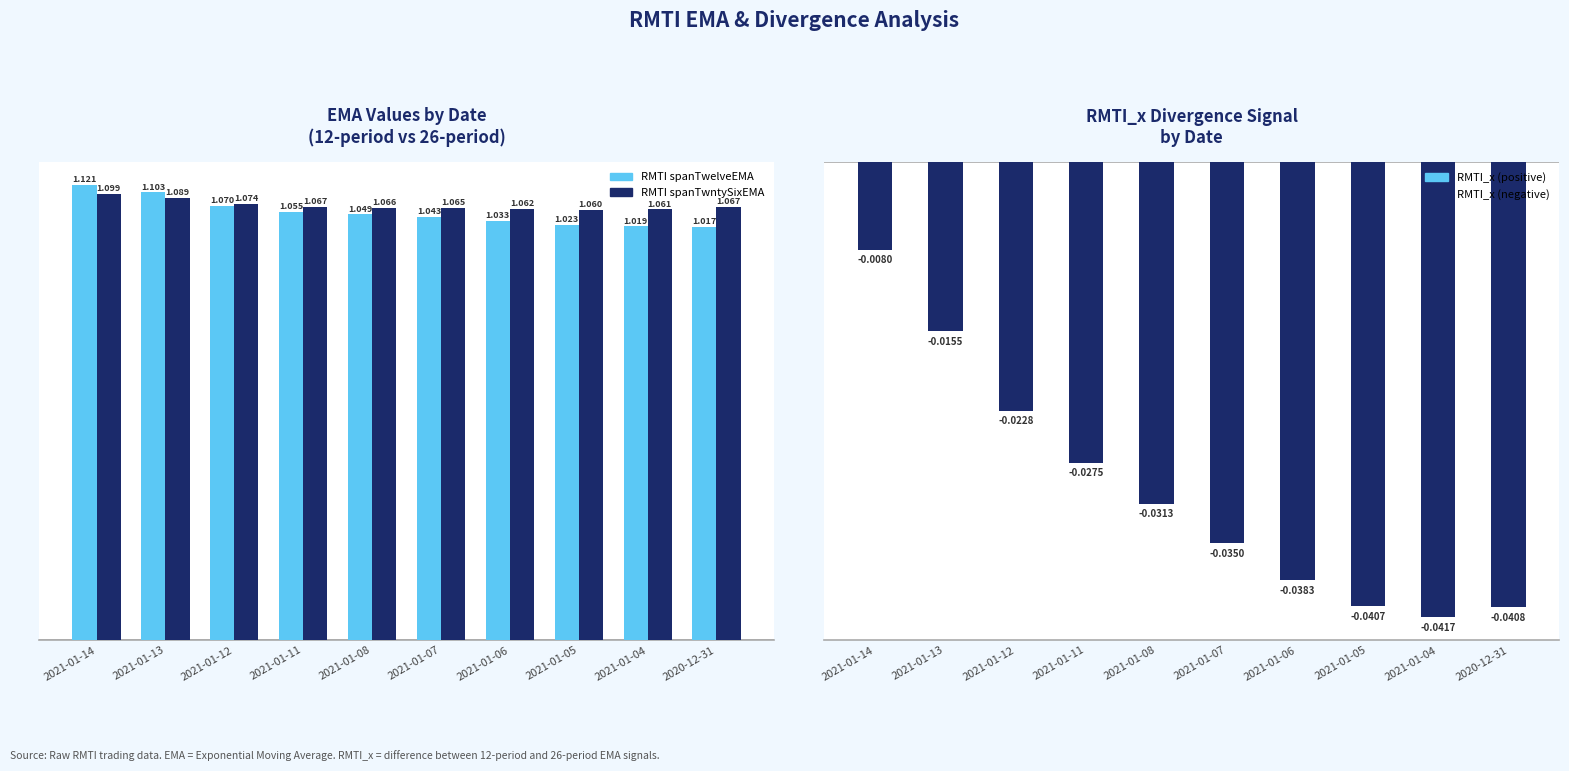

What are all the series names shown in the legend?

RMTI spanTwelveEMA, RMTI spanTwntySixEMA, RMTI_x